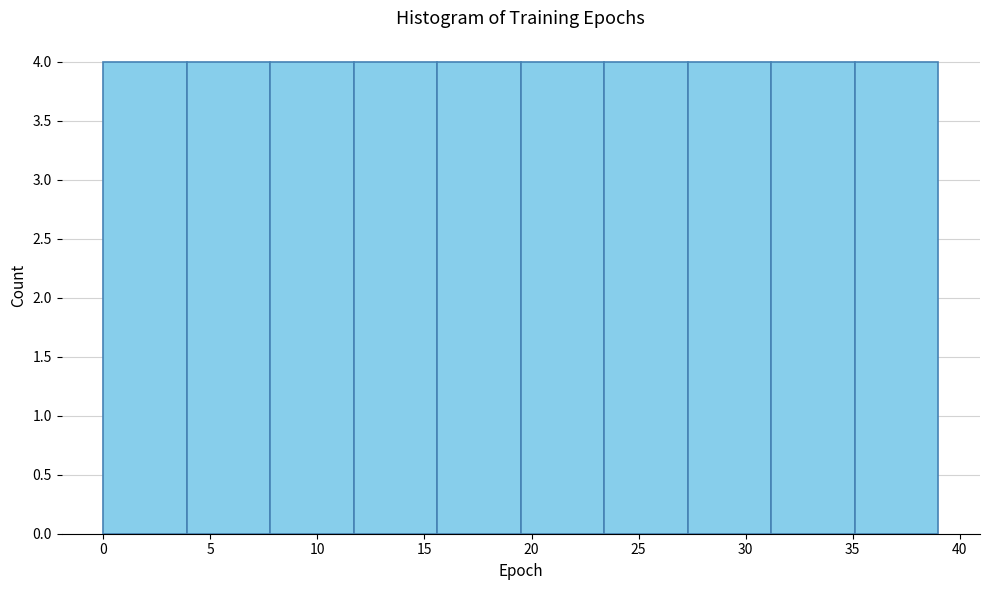

How tall is the bar that spans 27.3 to 31.2 on the x-axis? Neither the bar edges nor the heights are printed on the chart, so give them approximately, as read against the axes.

4